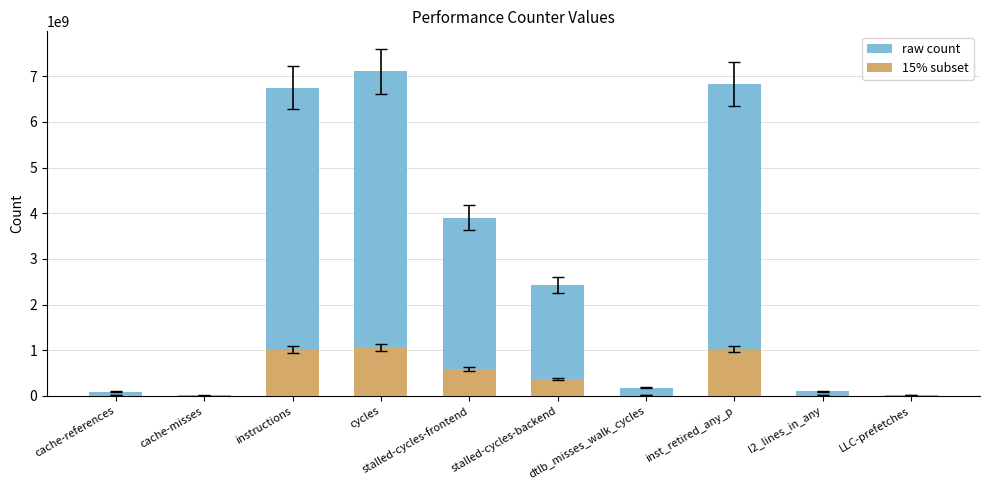

What value does the 15% subset series have at l2_lines_in_any?

15414101.1